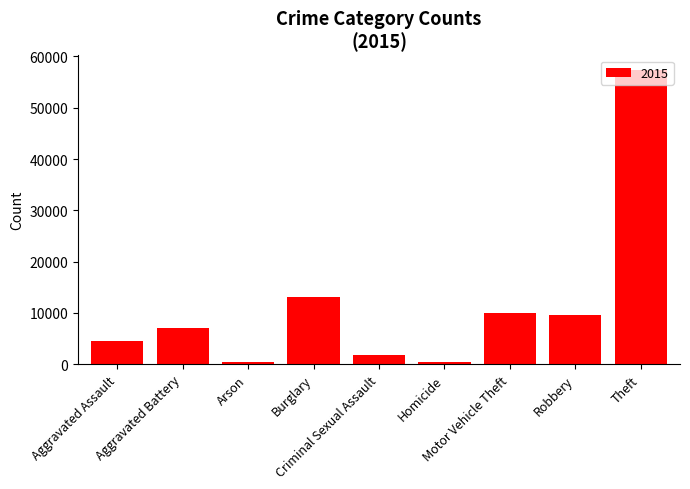

What is the difference between the maximum and minimum values?

56904